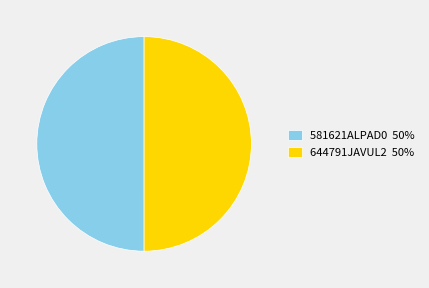

True or false: 581621ALPAD0 accounts for 50% of the total.

True